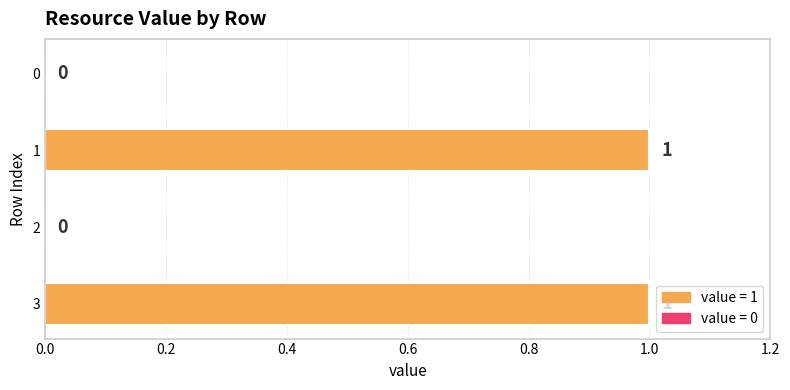

How many values are above zero?

2